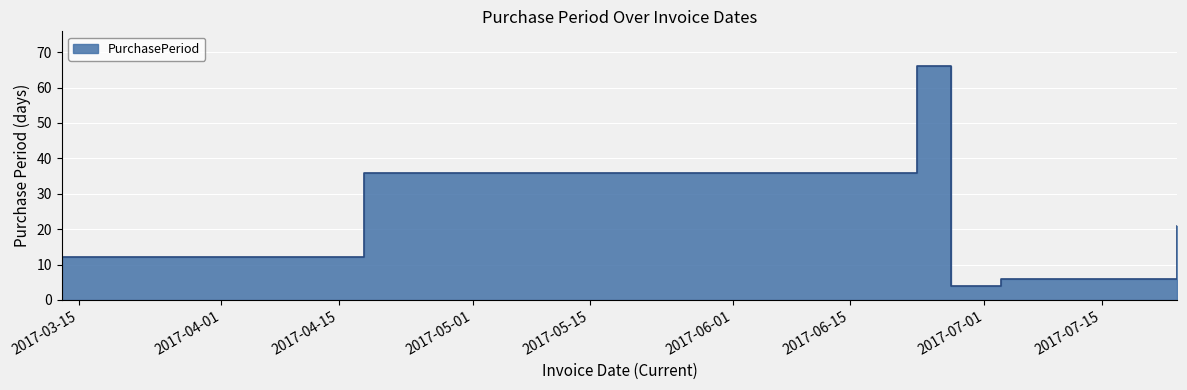

What is the difference between the maximum and minimum values?

62